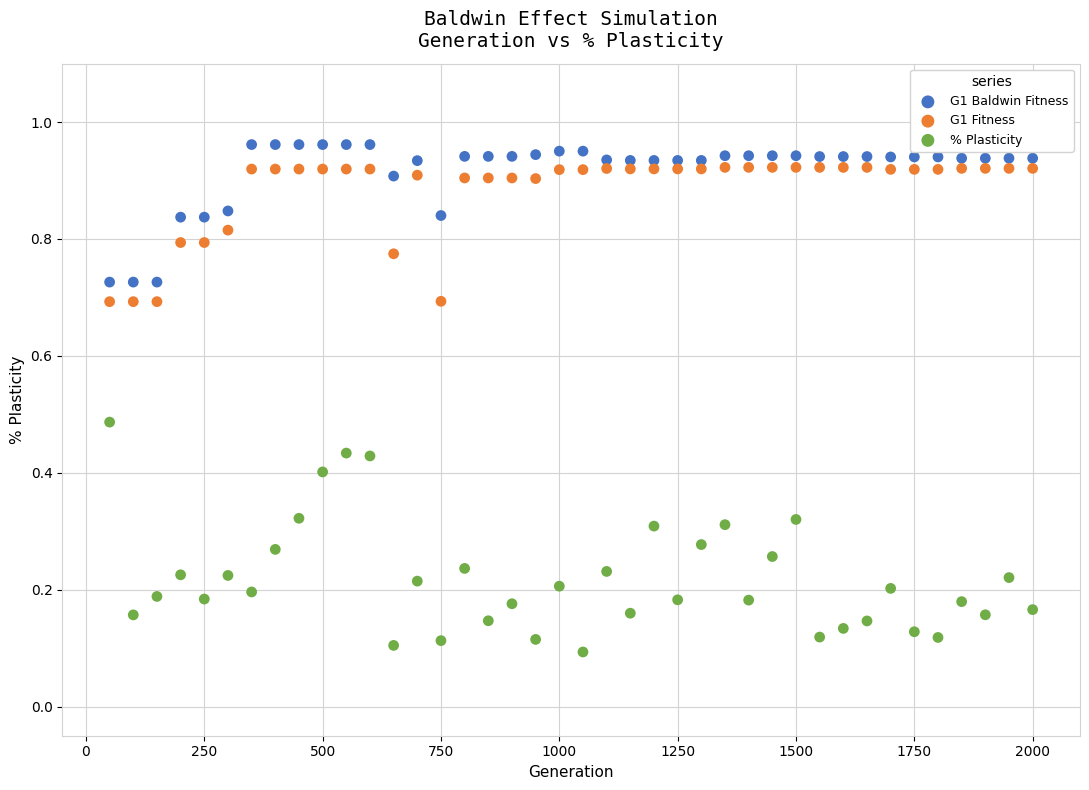

Across all data points, what is the range of X values (max minus min)?

1950.0